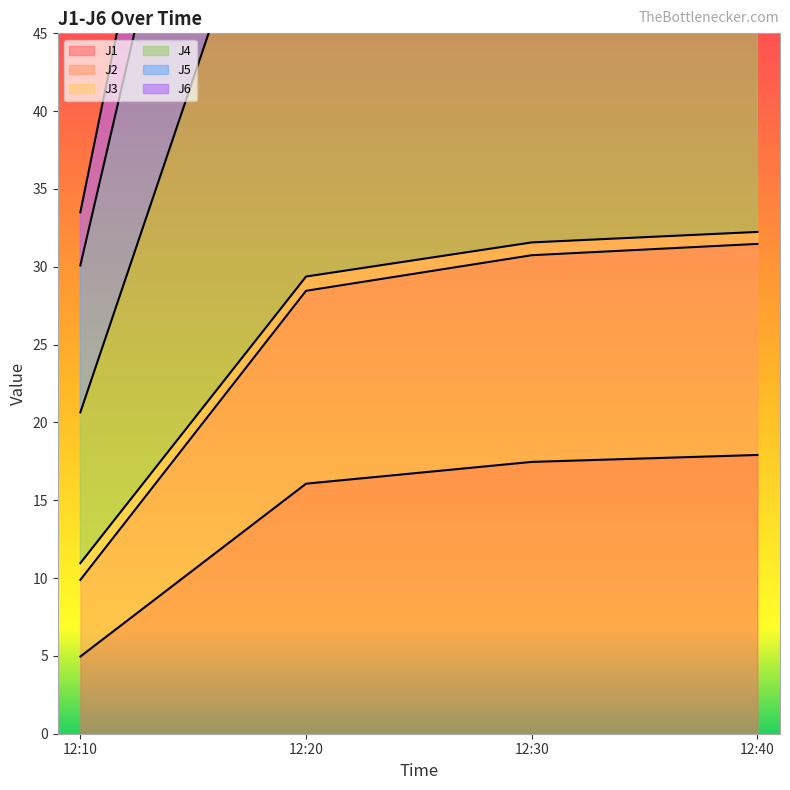

What is the lowest value of the J1 series?

5.0